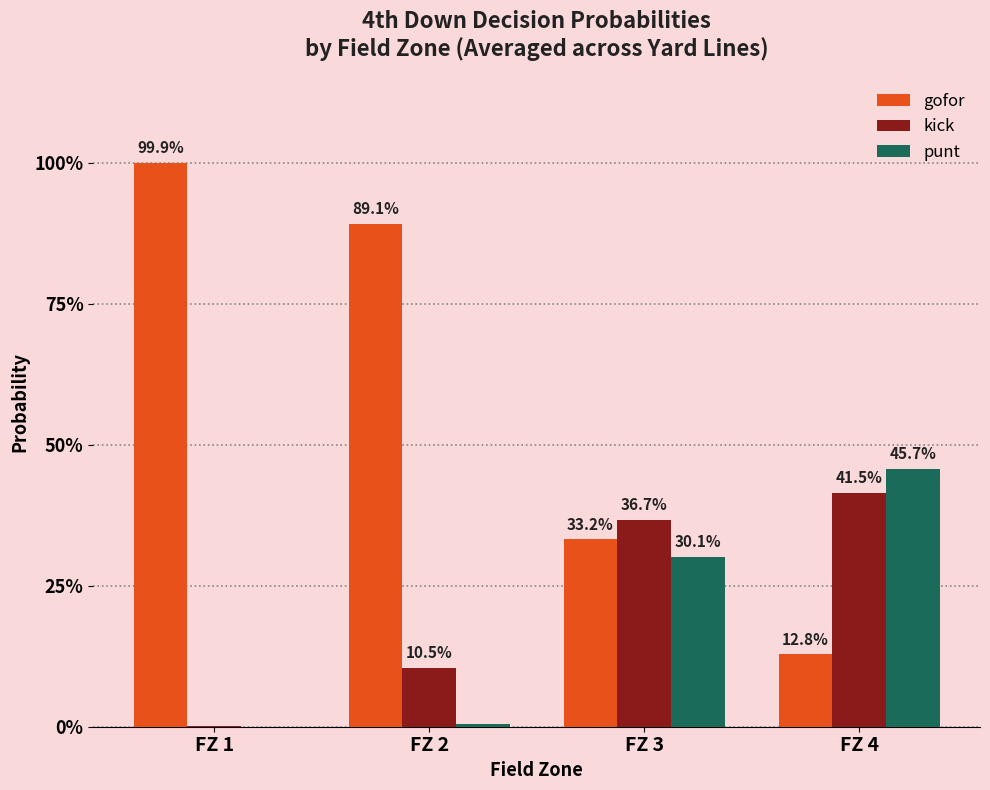

At which category is the sum across all series the highest?

FZ 1